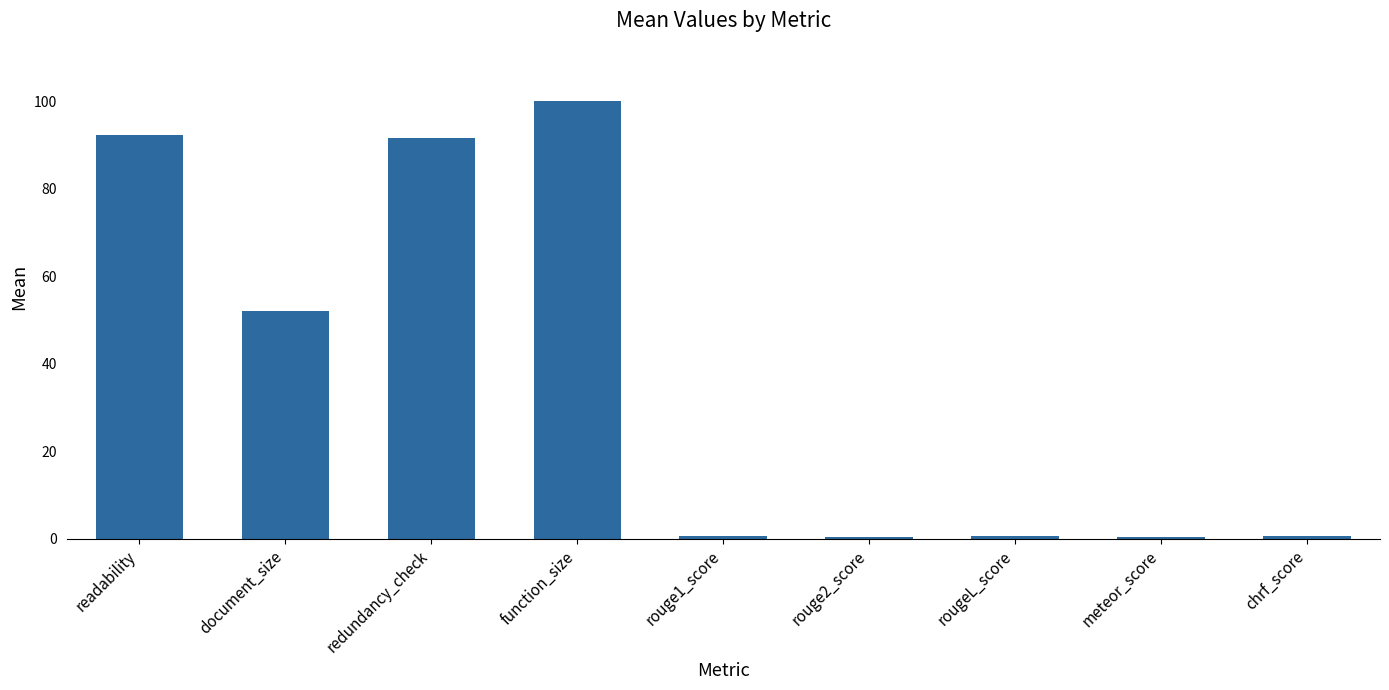

How many categories are shown in the chart?

9